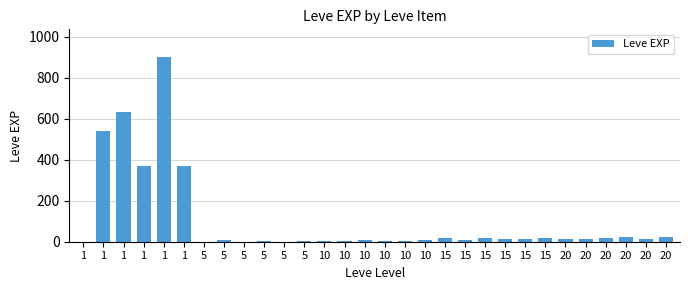

True or false: the data shows 19 at 15.

True